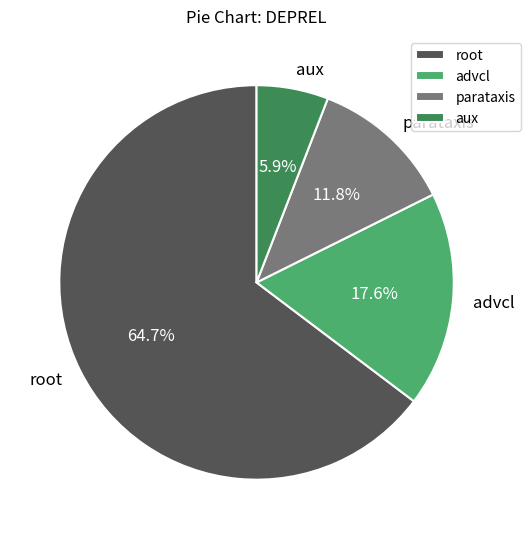

Count the number of slices in the pie.

4